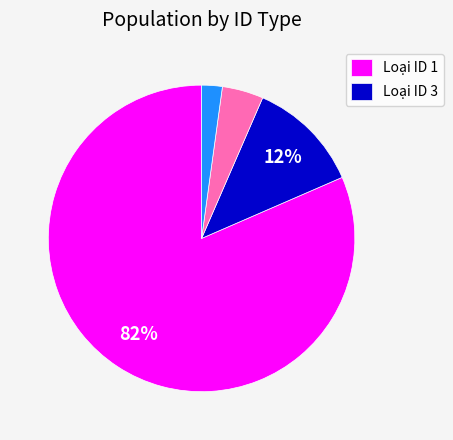

To the nearest percent, what is the average slice percentage?

25%